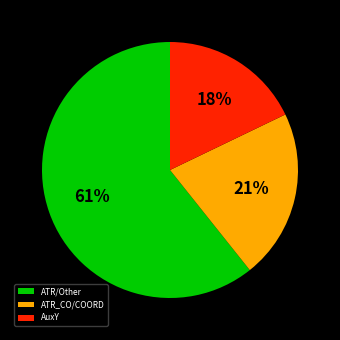

To the nearest percent, what is the difference between the largest and smallest slice percentages?

43%